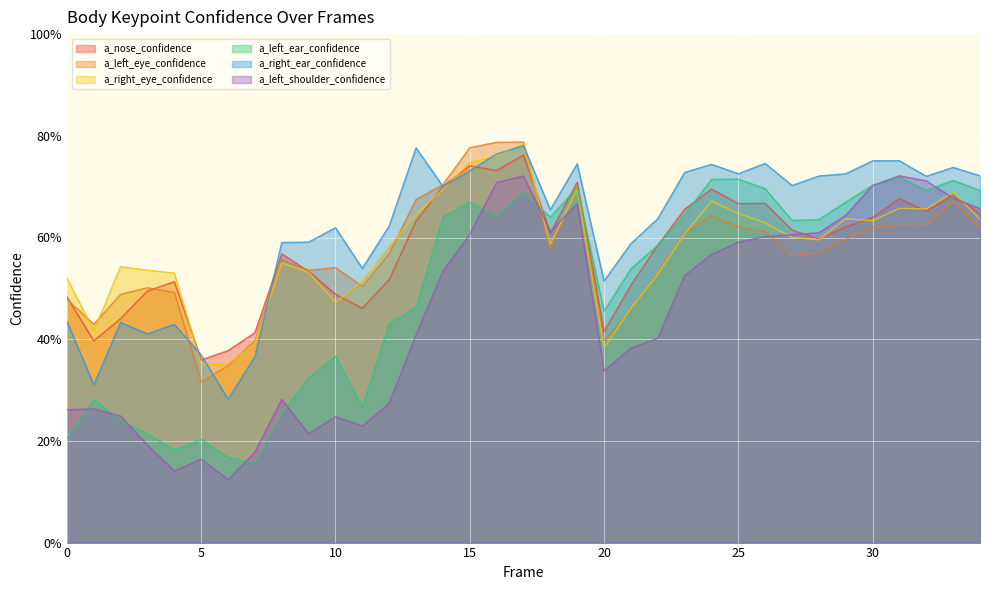

In a_left_ear_confidence, how many points are lower than both neighbors (excluding endpoints)?

8